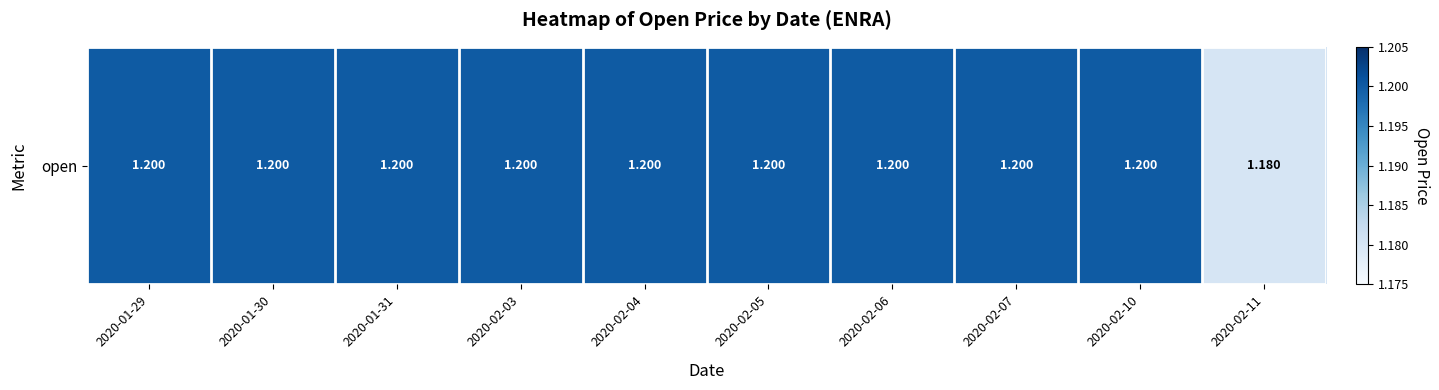

The value at 2020-01-31 is 1.6. True or false?

False